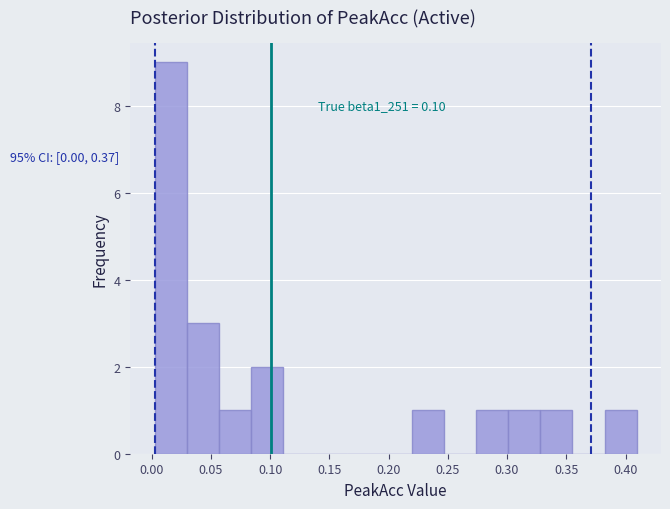

Over which range of the x-axis is the bar tallest?

0.000 to 0.030